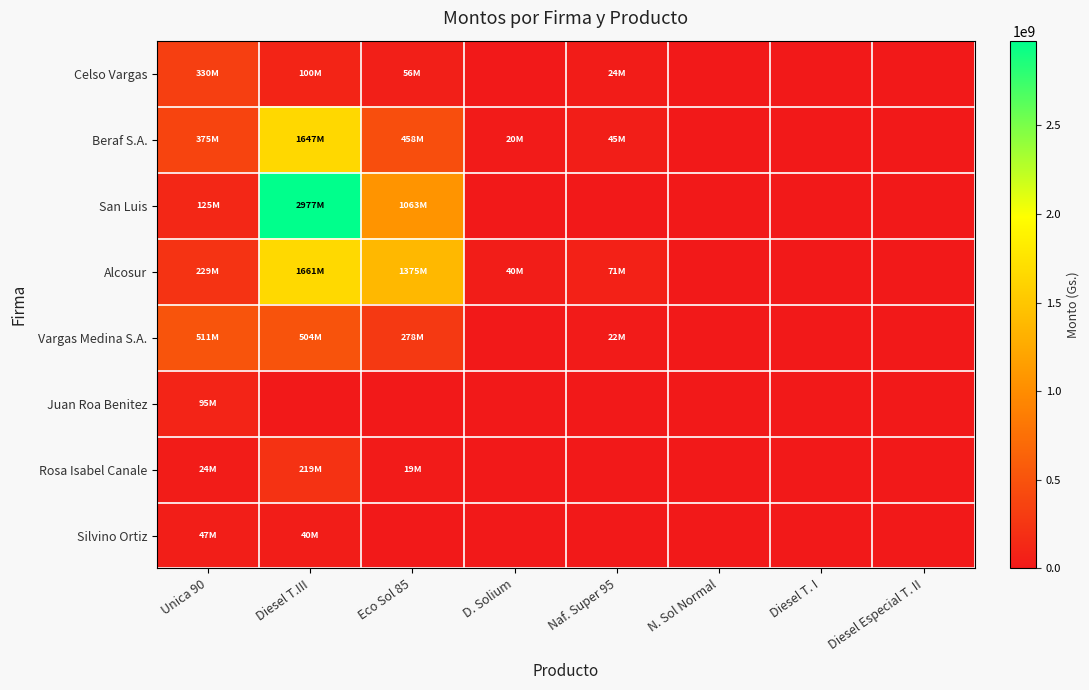

Reading left to right, what are all the values shown in this chart?

Celso Vargas: Unica 90=330029000	Diesel T.III=100134500	Eco Sol 85=56370000	D. Solium=0	Naf. Super 95=24258000	N. Sol Normal=0	Diesel T. I=0	Diesel Especial T. II=0
Beraf S.A.: Unica 90=374636000	Diesel T.III=1647022000	Eco Sol 85=457910000	D. Solium=20500000	Naf. Super 95=45169500	N. Sol Normal=0	Diesel T. I=0	Diesel Especial T. II=0
San Luis: Unica 90=125343000	Diesel T.III=2977209500	Eco Sol 85=1063088000	D. Solium=0	Naf. Super 95=0	N. Sol Normal=0	Diesel T. I=0	Diesel Especial T. II=0
Alcosur: Unica 90=229251000	Diesel T.III=1661109000	Eco Sol 85=1375287000	D. Solium=40500000	Naf. Super 95=70508500	N. Sol Normal=0	Diesel T. I=0	Diesel Especial T. II=0
Vargas Medina S.A.: Unica 90=510858500	Diesel T.III=503647500	Eco Sol 85=277568000	D. Solium=0	Naf. Super 95=21750000	N. Sol Normal=0	Diesel T. I=0	Diesel Especial T. II=0
Juan Roa Benitez: Unica 90=94760000	Diesel T.III=0	Eco Sol 85=0	D. Solium=0	Naf. Super 95=0	N. Sol Normal=0	Diesel T. I=0	Diesel Especial T. II=0
Rosa Isabel Canale: Unica 90=23690000	Diesel T.III=219450000	Eco Sol 85=19355000	D. Solium=0	Naf. Super 95=0	N. Sol Normal=0	Diesel T. I=0	Diesel Especial T. II=0
Silvino Ortiz: Unica 90=47380000	Diesel T.III=39900000	Eco Sol 85=0	D. Solium=0	Naf. Super 95=0	N. Sol Normal=0	Diesel T. I=0	Diesel Especial T. II=0